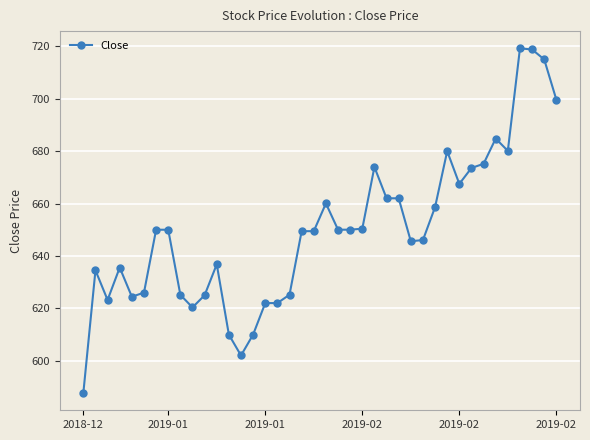

True or false: the data has more than 2 interior local peaks.

True